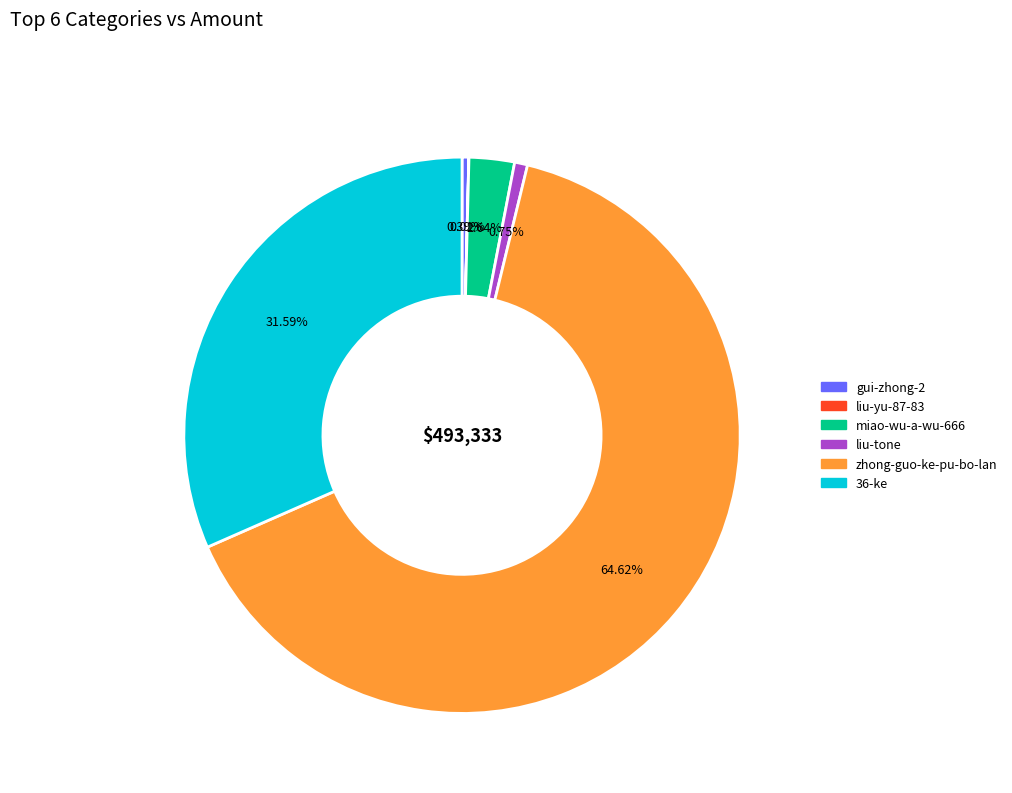

Does 36-ke represent more than half of the total?

No